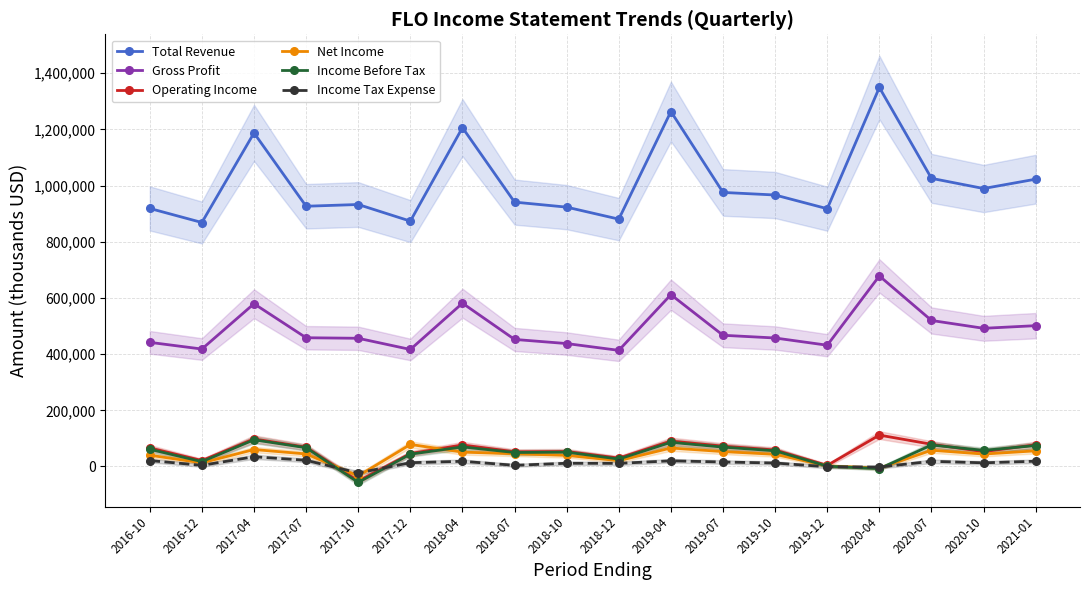

At how many categories does at least one series exceed 1322045?

1